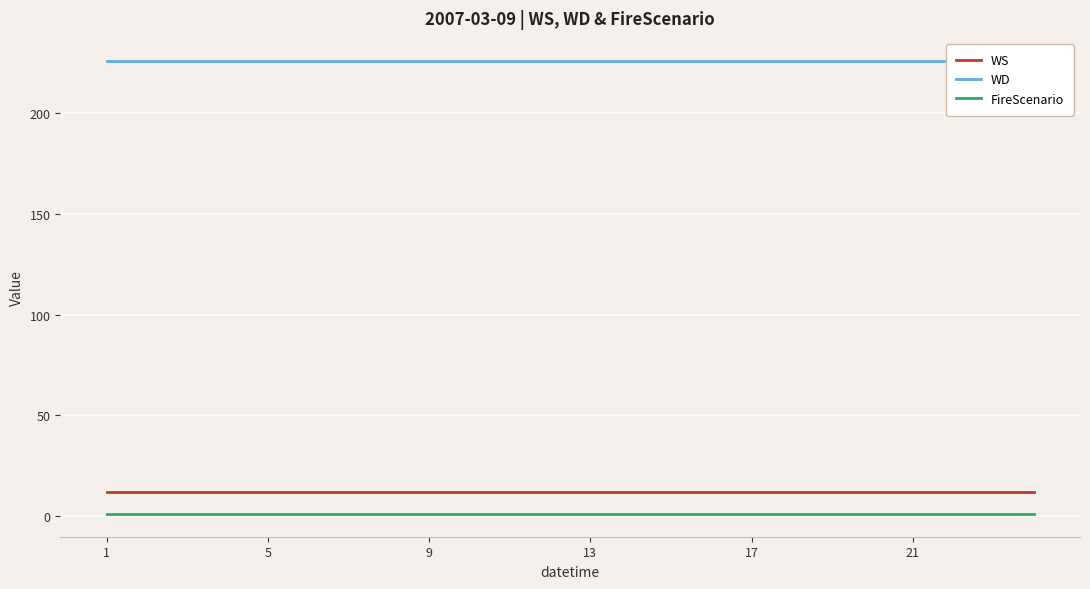

The FireScenario series shows 1 at 21. True or false?

True